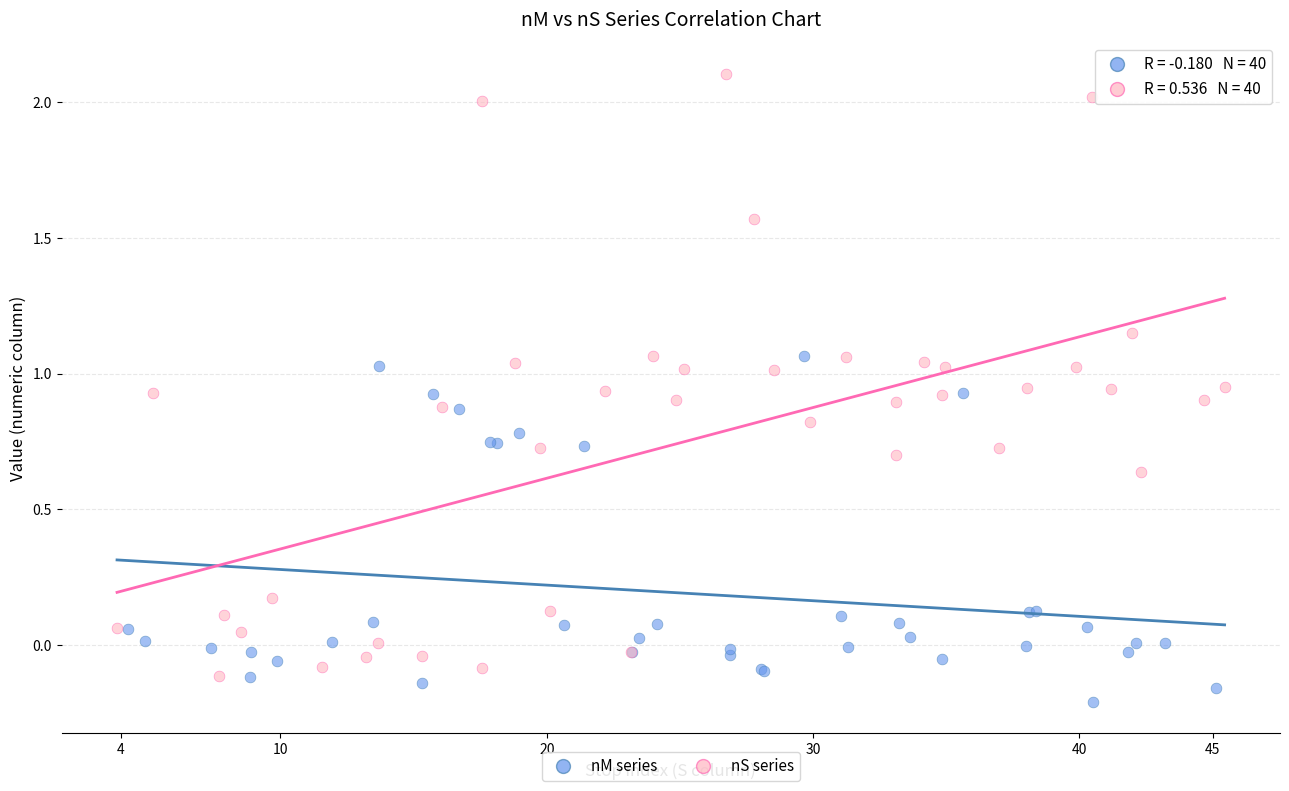

Which series has the widest spread of Y values?

nS series